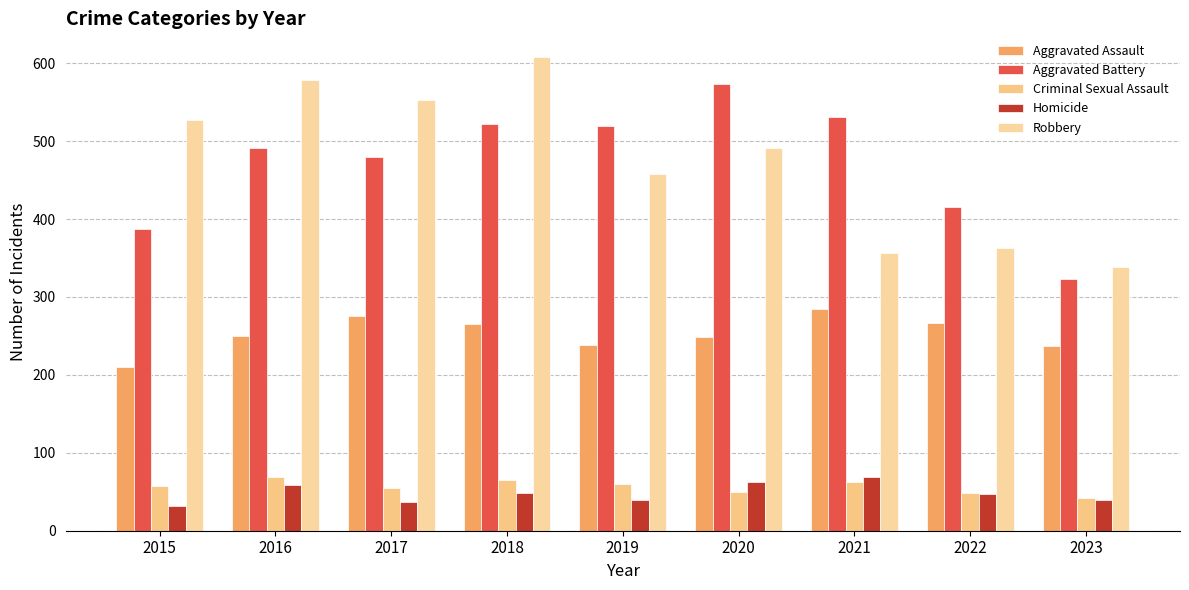

Where is Homicide nearest to the value 50?

2018